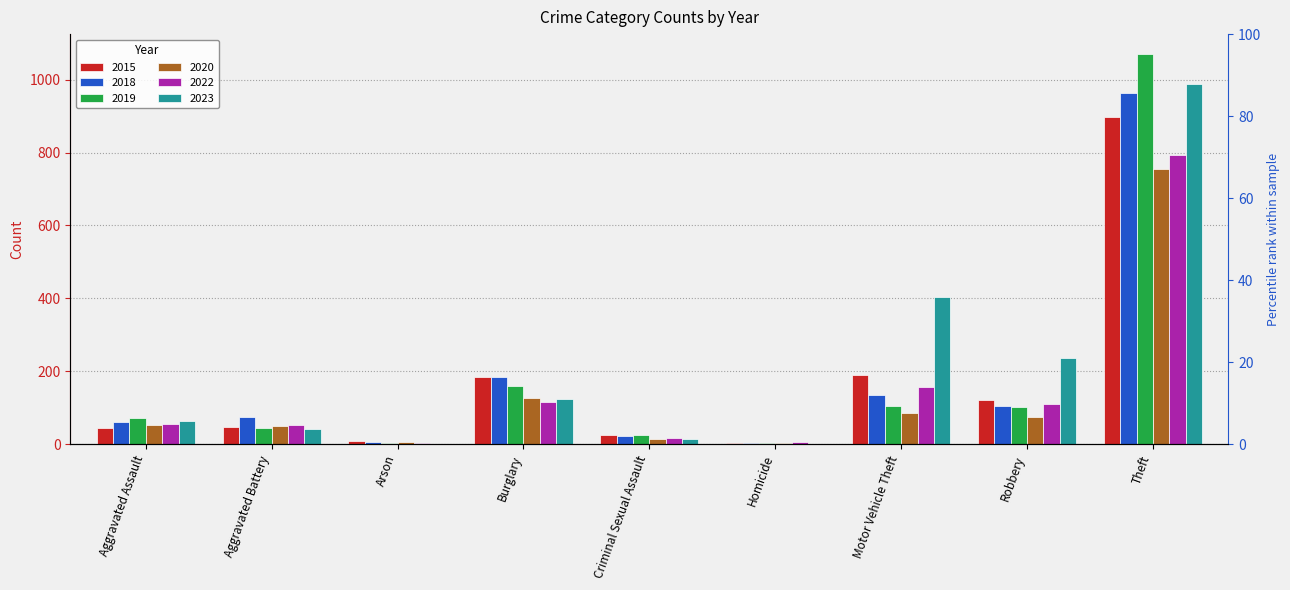

Which series has the largest total across all categories?

2023